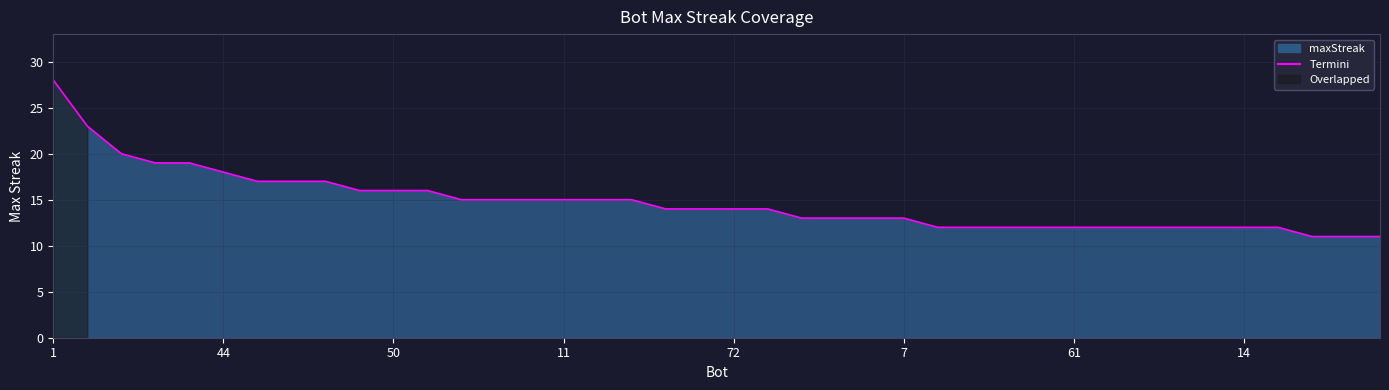

What is the minimum value shown in the chart?

11